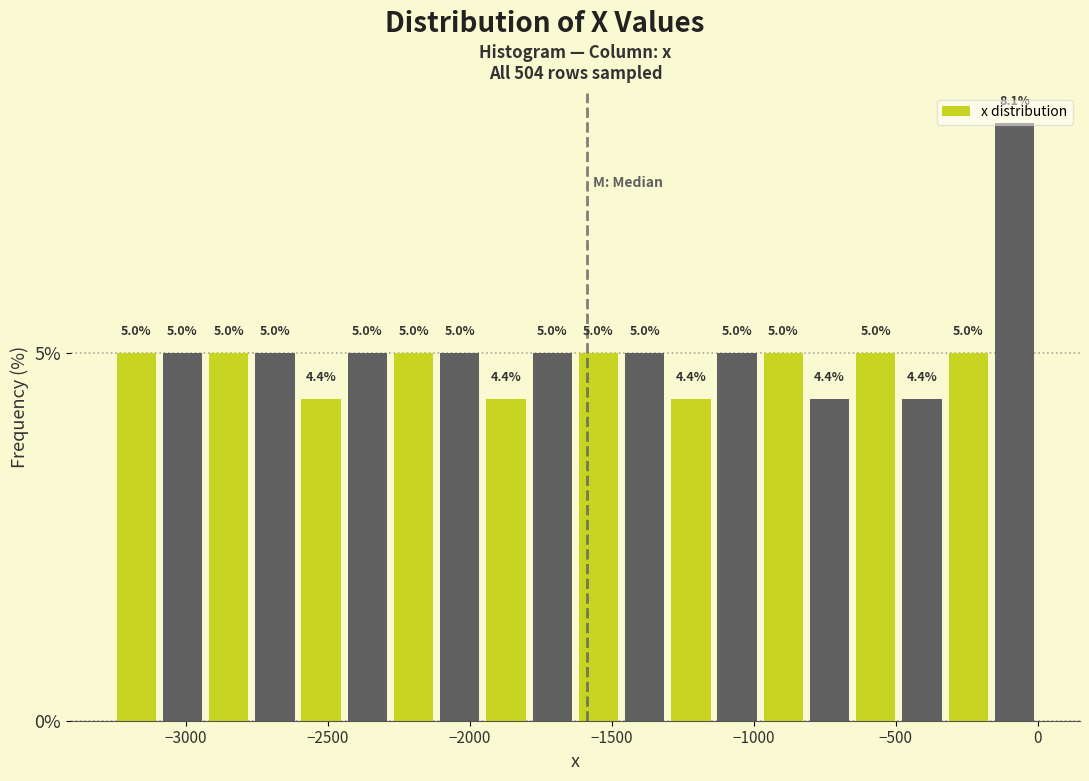

Read against the x-axis, roughly where is the centre of the tallest bar?

-100